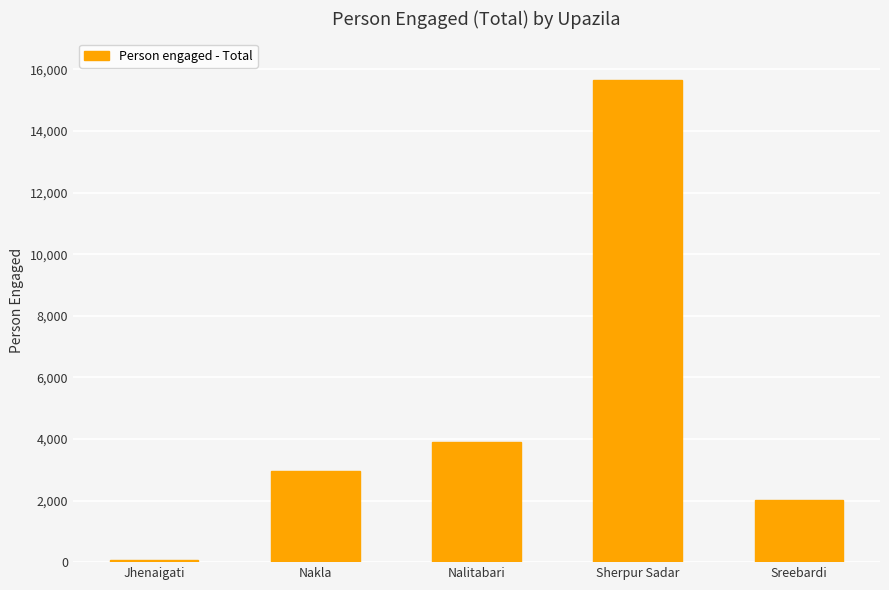

Which category has the lowest value across all series?

Jhenaigati